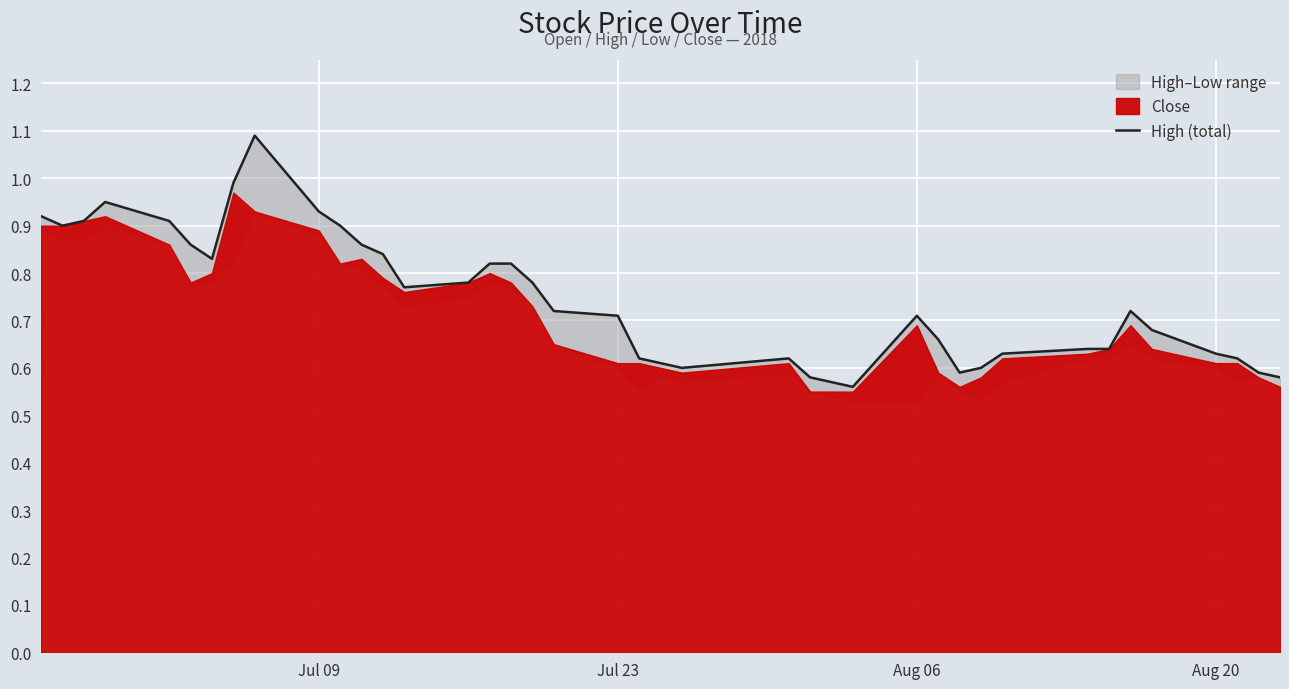

What is the difference between the maximum and minimum values?

0.5